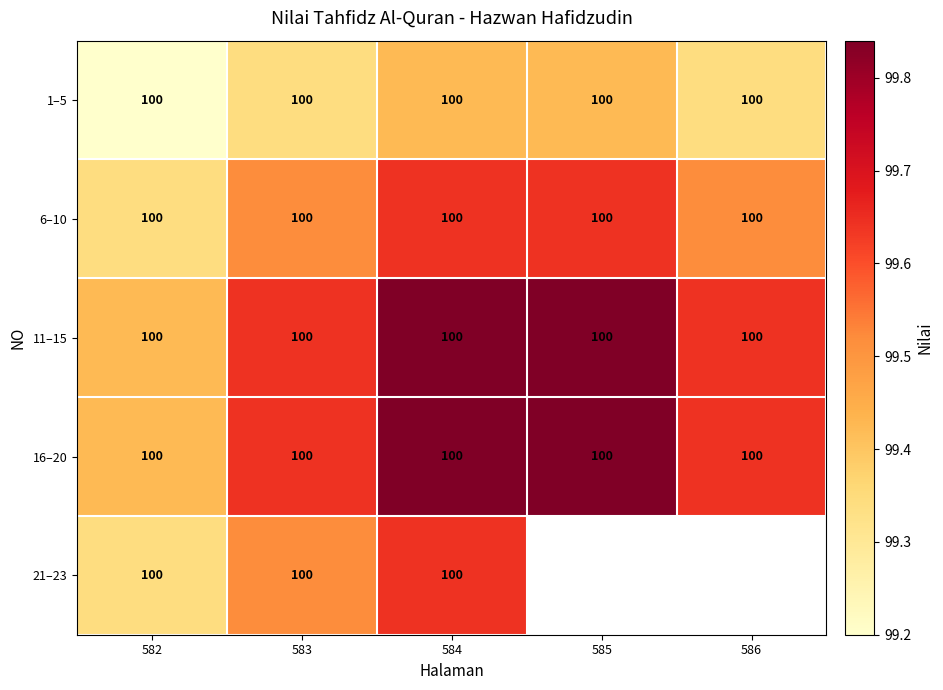

What is the maximum value for 6–10?

100.0